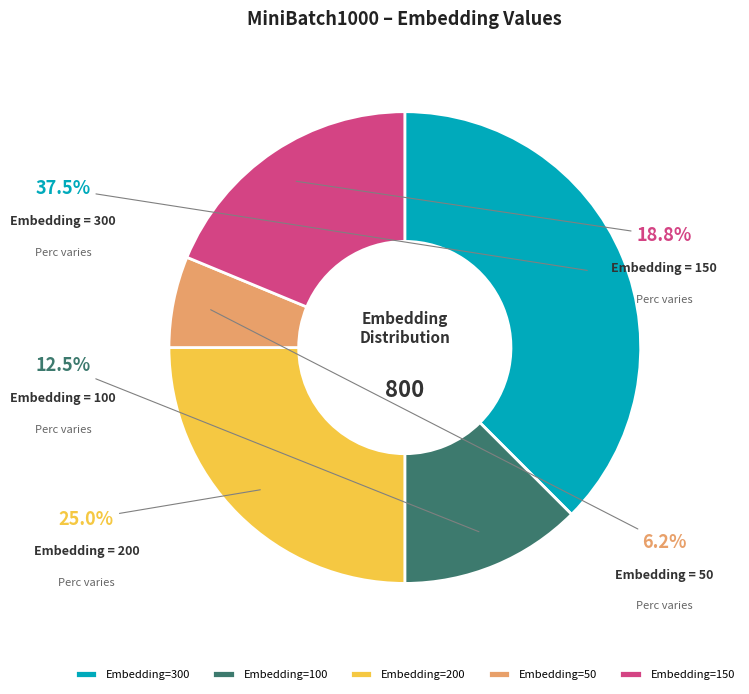

What is the ratio of the value at Embedding=300 to the value at Embedding=150?

2.0